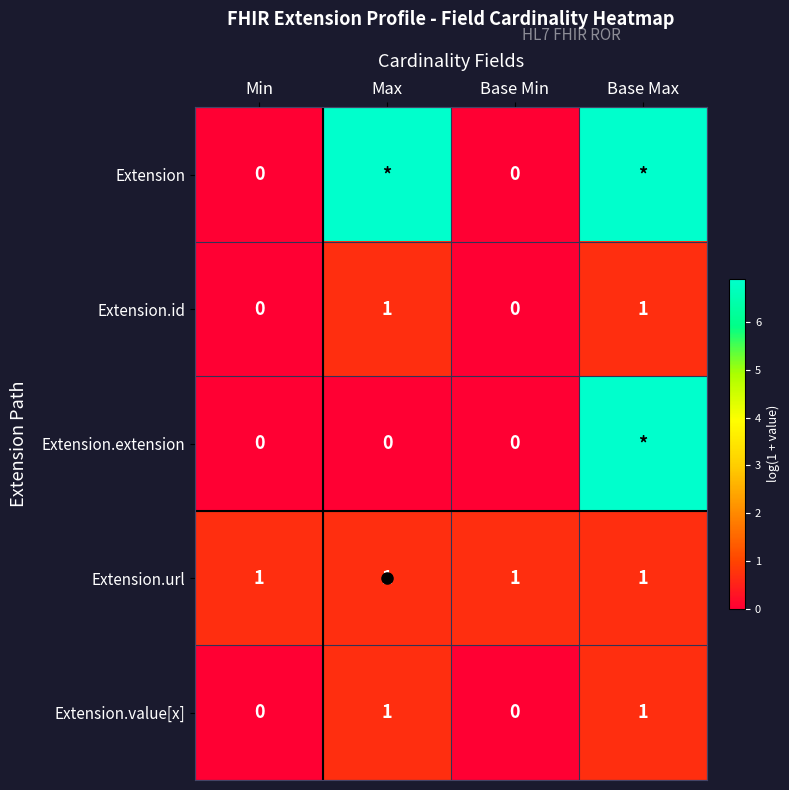

How many positive values does the Extension.id series have?

2